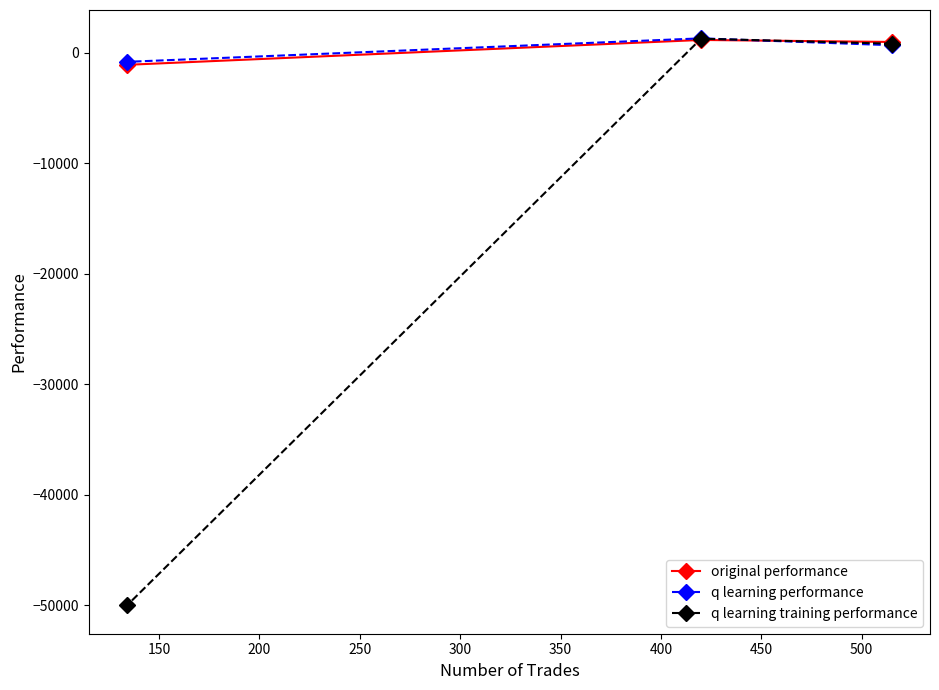

What is the value of the original performance point at the 2nd from the left?

1145.6